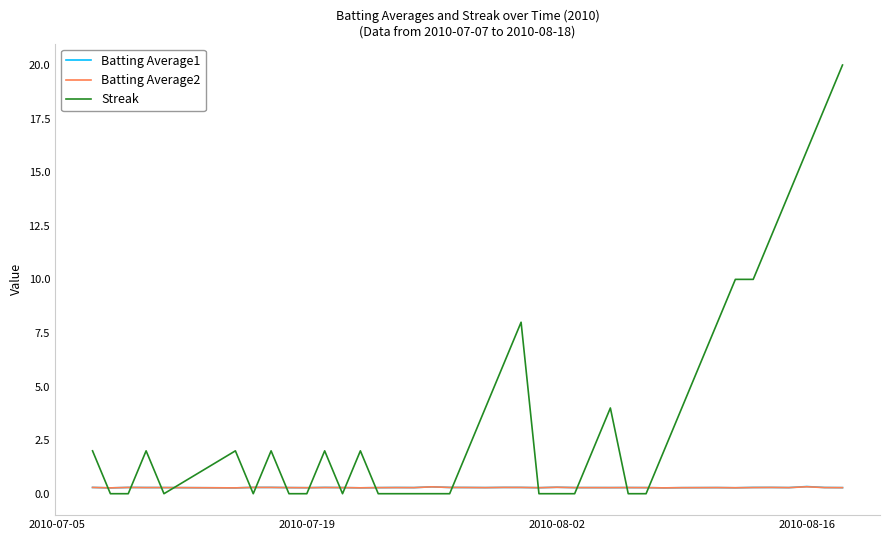

Does the chart display data point markers on the line(s)?

No